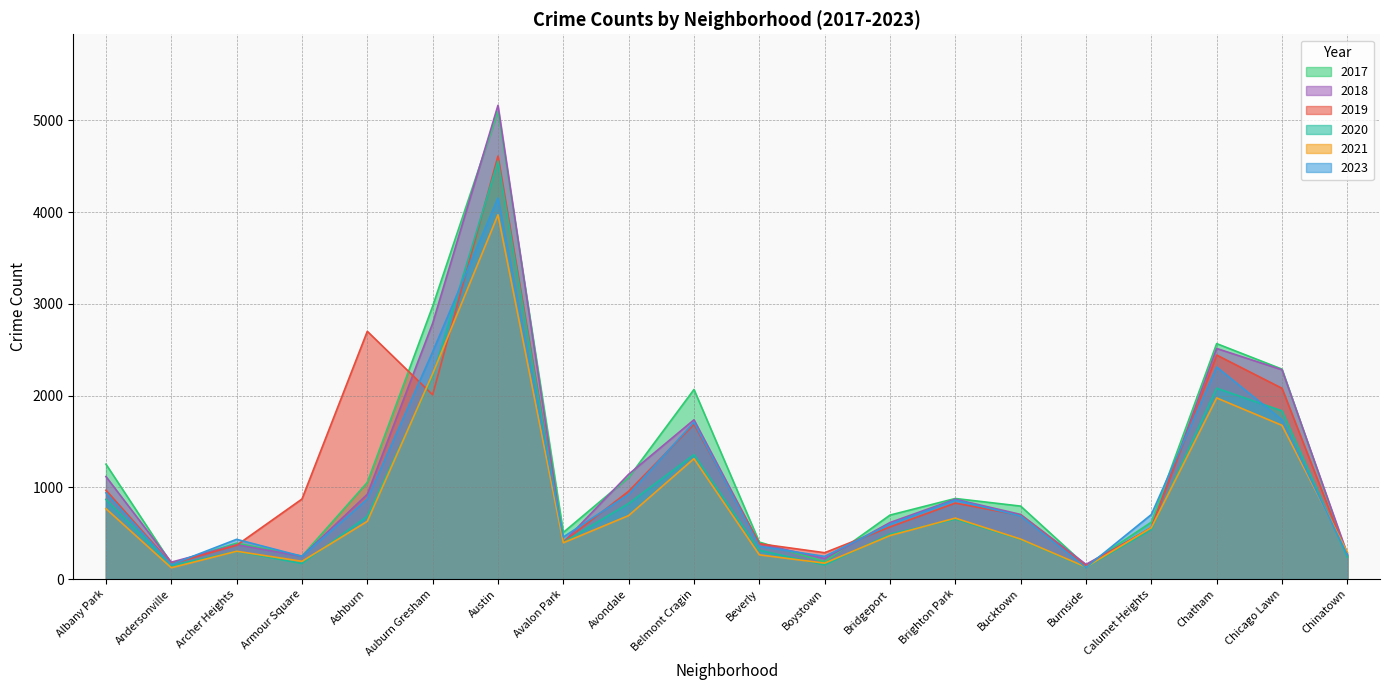

What is the sum of the 2021 values at Chinatown and Burnside?

423